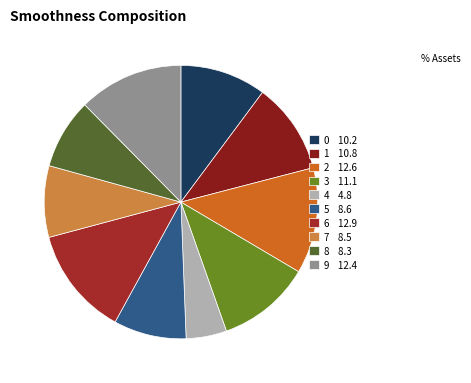

To the nearest percent, what is the combined percentage of 4 and 0?

15%